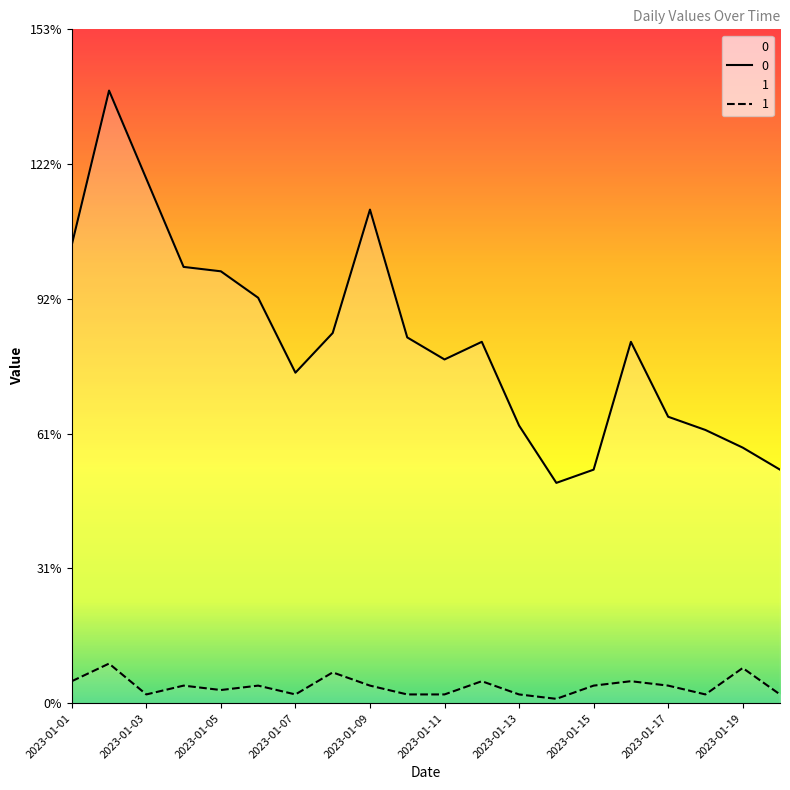

Reading left to right, transcribe all the data shown in this chart.

0: 2023-01-01=104	2023-01-02=139	2023-01-03=119	2023-01-04=99	2023-01-05=98	2023-01-06=92	2023-01-07=75	2023-01-08=84	2023-01-09=112	2023-01-10=83	2023-01-11=78	2023-01-12=82	2023-01-13=63	2023-01-14=50	2023-01-15=53	2023-01-16=82	2023-01-17=65	2023-01-18=62	2023-01-19=58	2023-01-20=53
1: 2023-01-01=5	2023-01-02=9	2023-01-03=2	2023-01-04=4	2023-01-05=3	2023-01-06=4	2023-01-07=2	2023-01-08=7	2023-01-09=4	2023-01-10=2	2023-01-11=2	2023-01-12=5	2023-01-13=2	2023-01-14=1	2023-01-15=4	2023-01-16=5	2023-01-17=4	2023-01-18=2	2023-01-19=8	2023-01-20=2